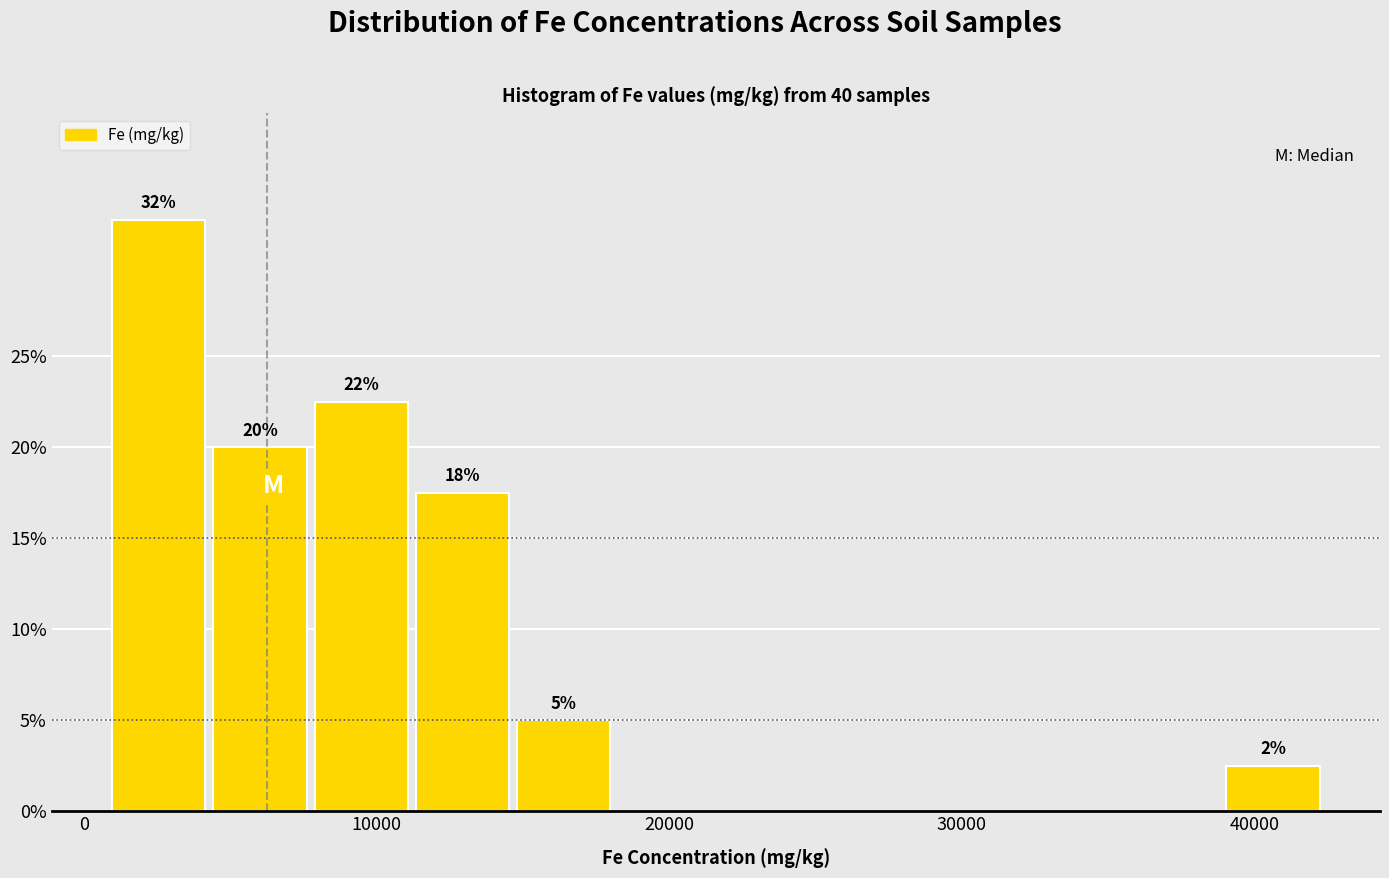

Around what value on the x-axis is the tallest bar? Give the approximate position of its centre, as read against the axis.

3000